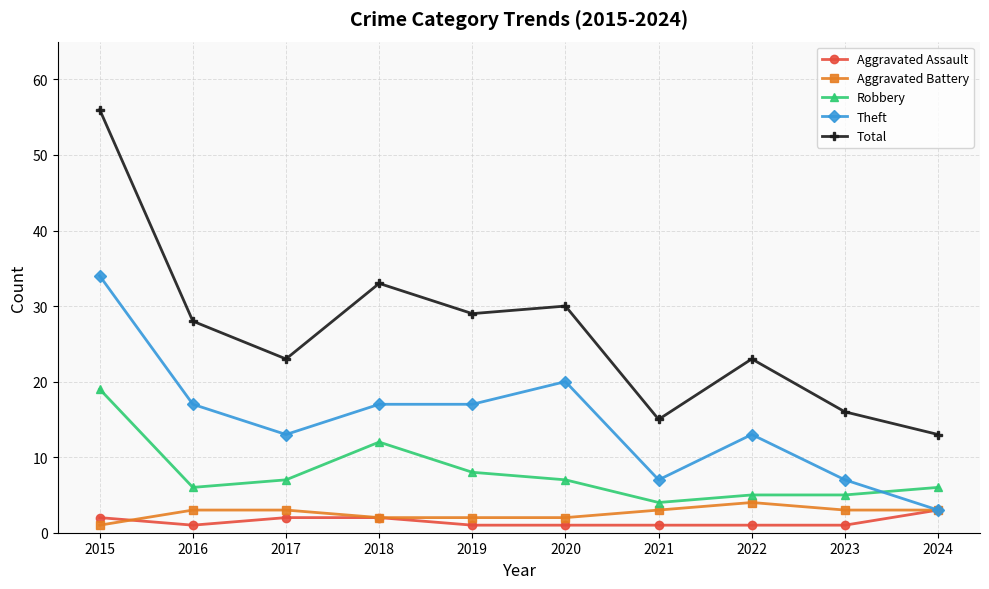

What are all the series names shown in the legend?

Aggravated Assault, Aggravated Battery, Robbery, Theft, Total